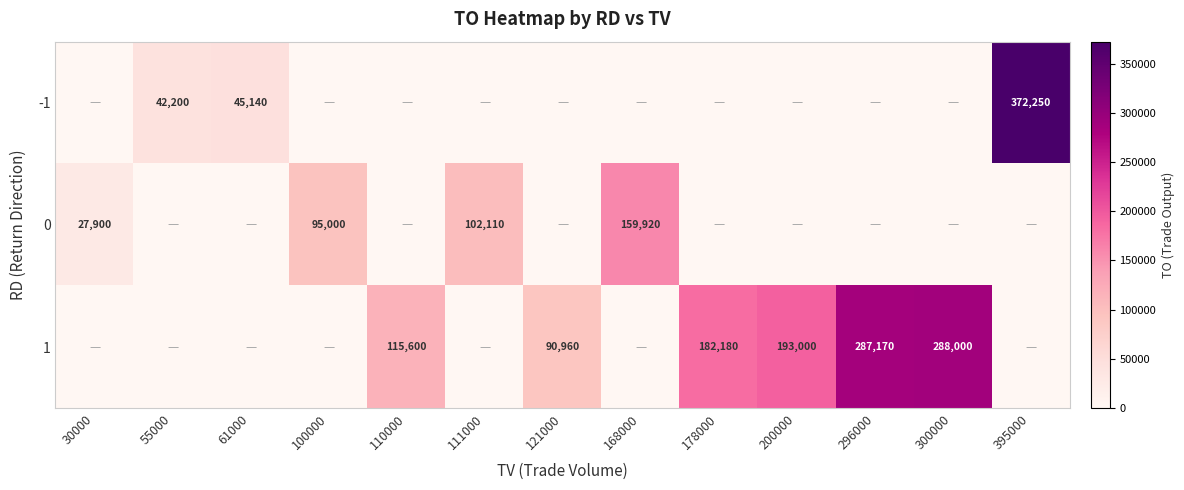

The -1 series shows 67586 at 55000. True or false?

False